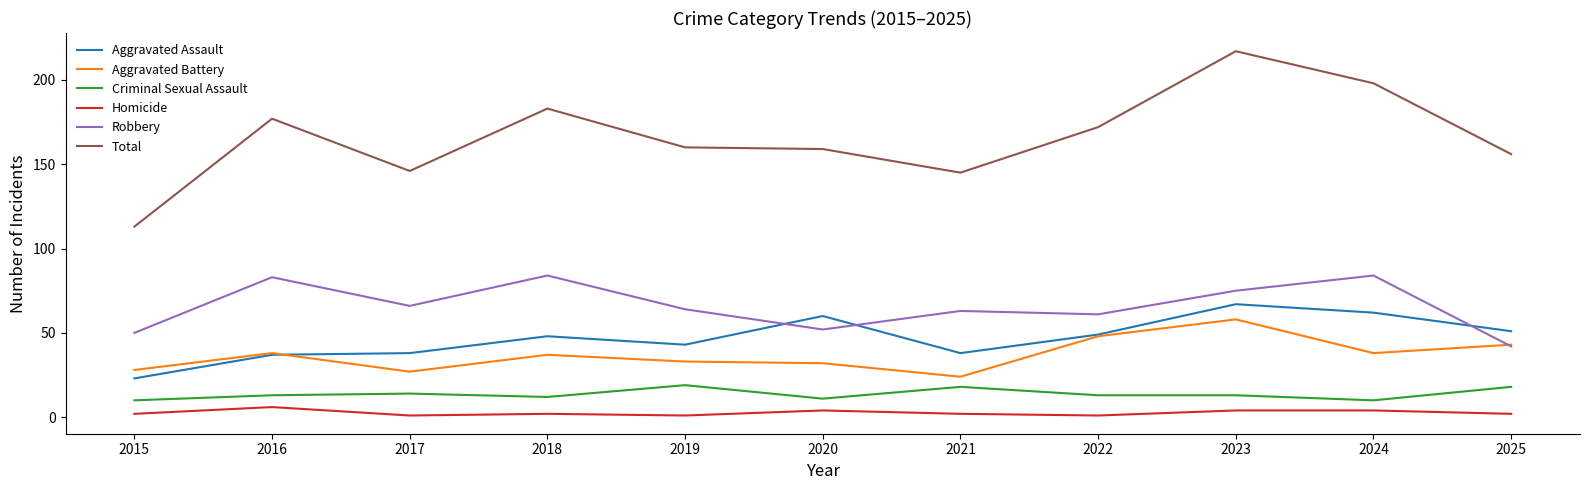

Which category has the highest value in the Total series?

2023